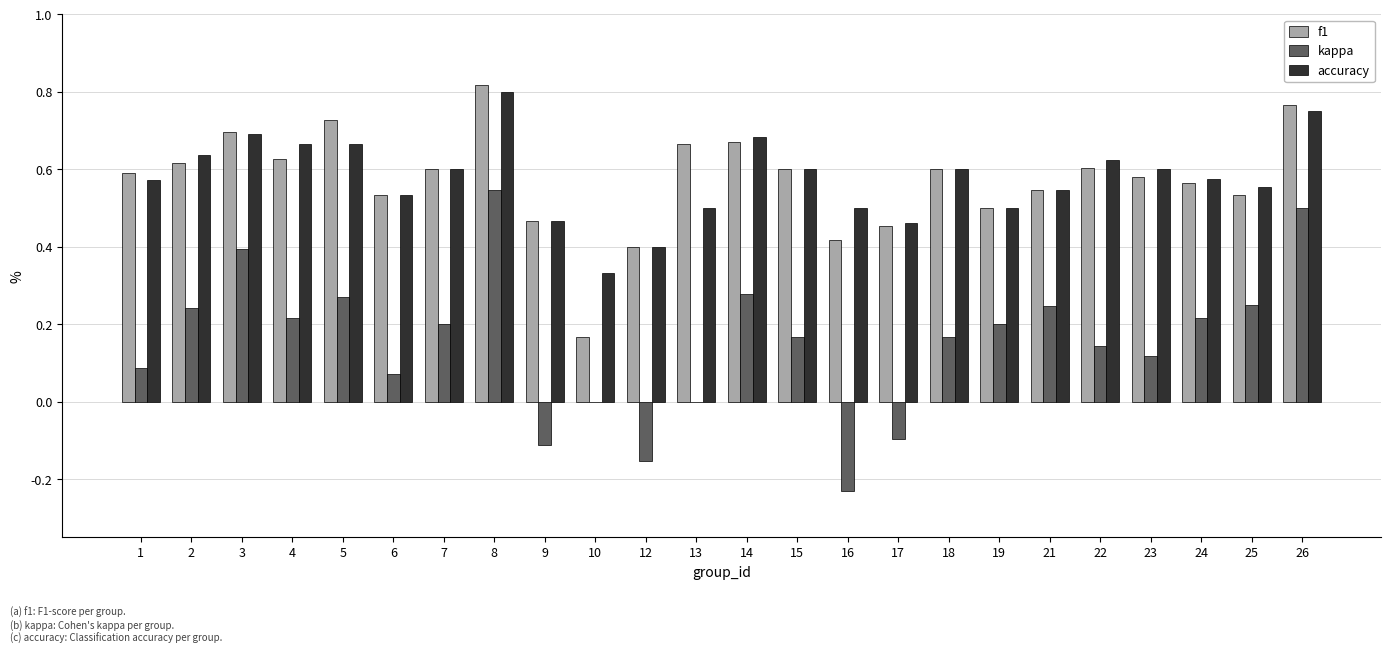

Which series changed the most between 21 and 26?

kappa